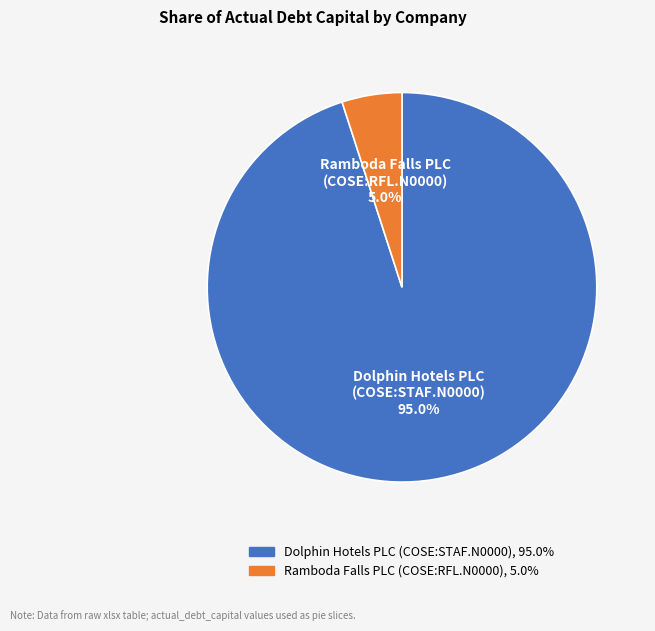

Count the number of slices in the pie.

2